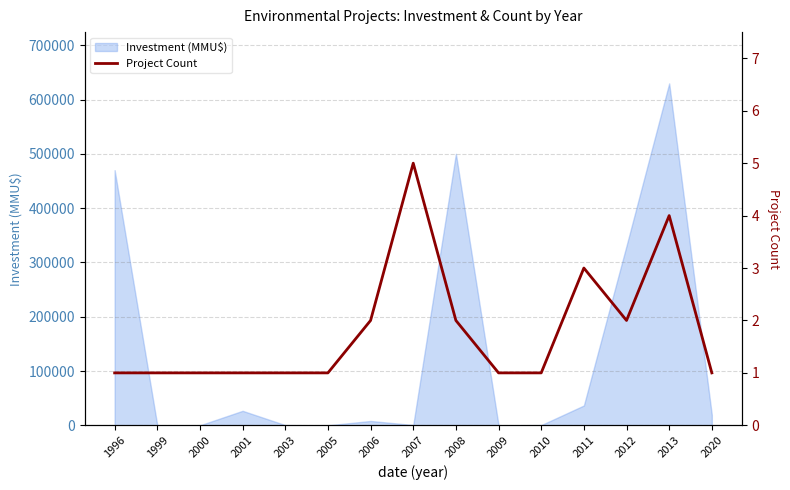

Reading right to left, what are all the values shown in this chart?

1	4	2	3	1	1	2	5	2	1	1	1	1	1	1